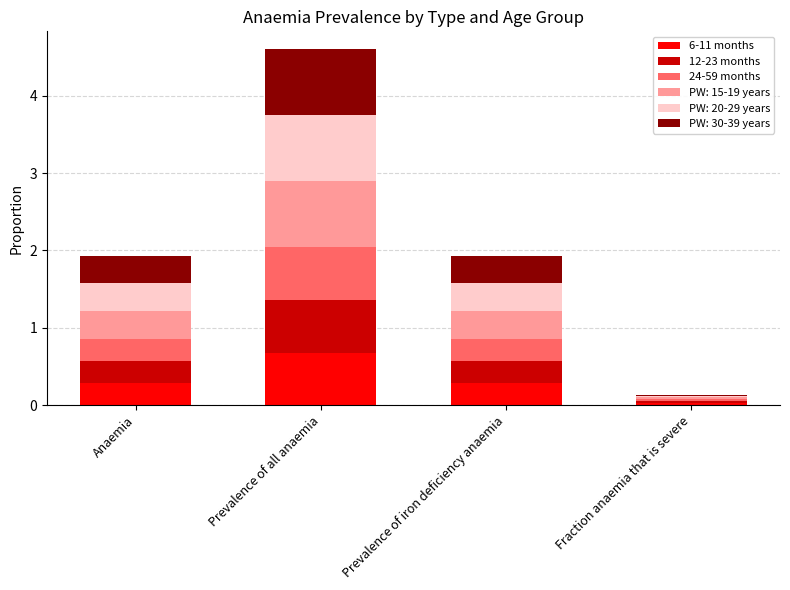

What is the highest value of the 6-11 months series?

0.7